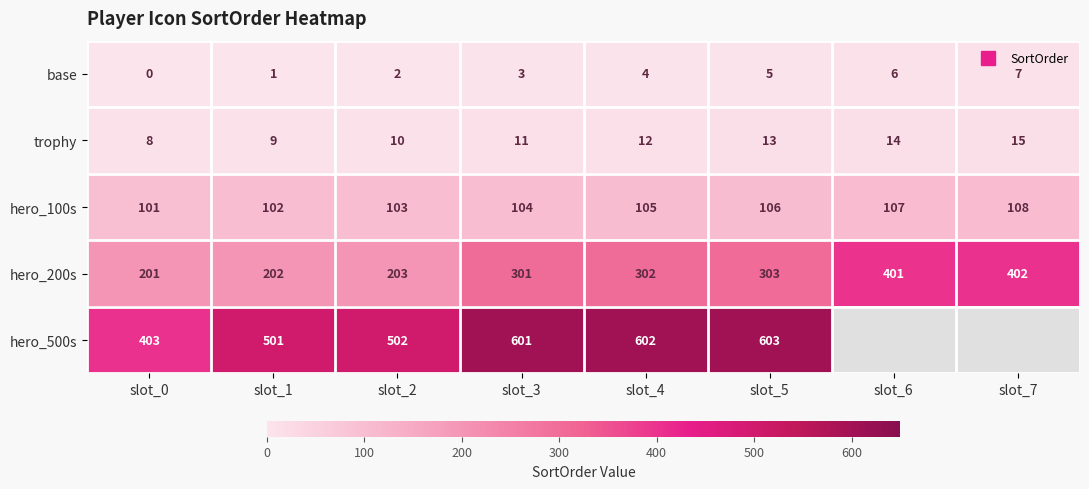

How many categories are shown in the chart?

8